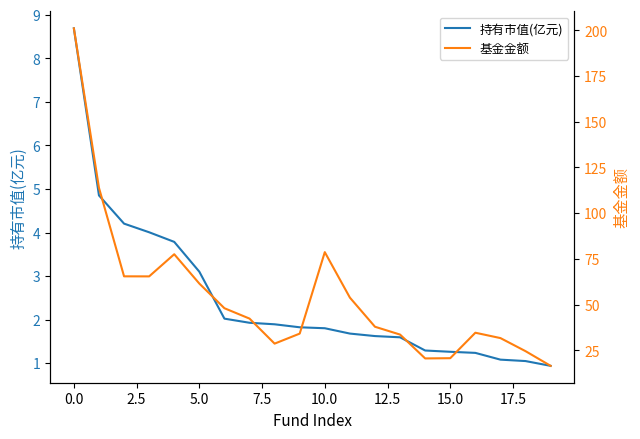

True or false: 持有市值(亿元) has a value of 1.3 at 15.0.

True